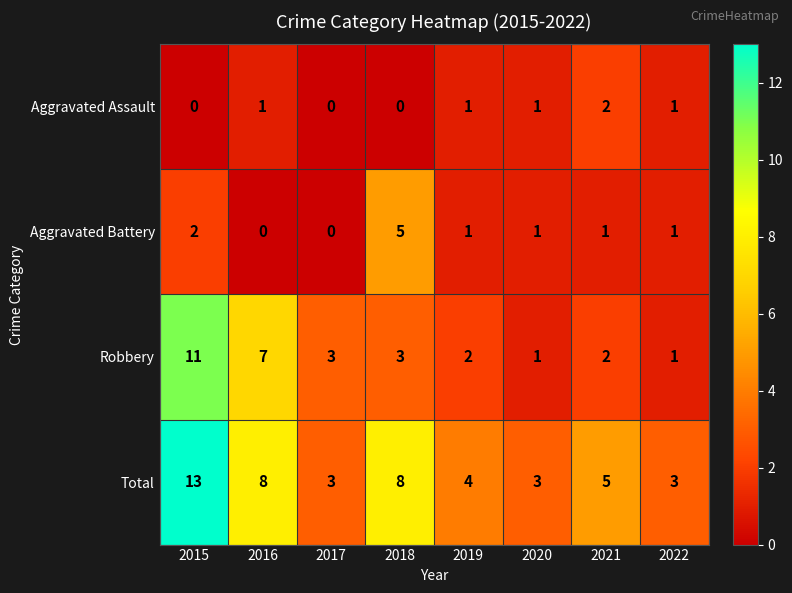

What is the sum of the Total values at 2015 and 2022?

16